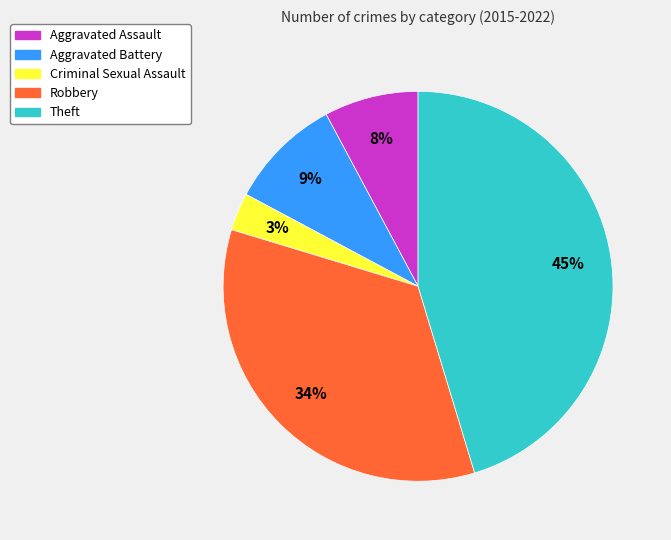

To the nearest percent, what portion does Criminal Sexual Assault represent?

3%